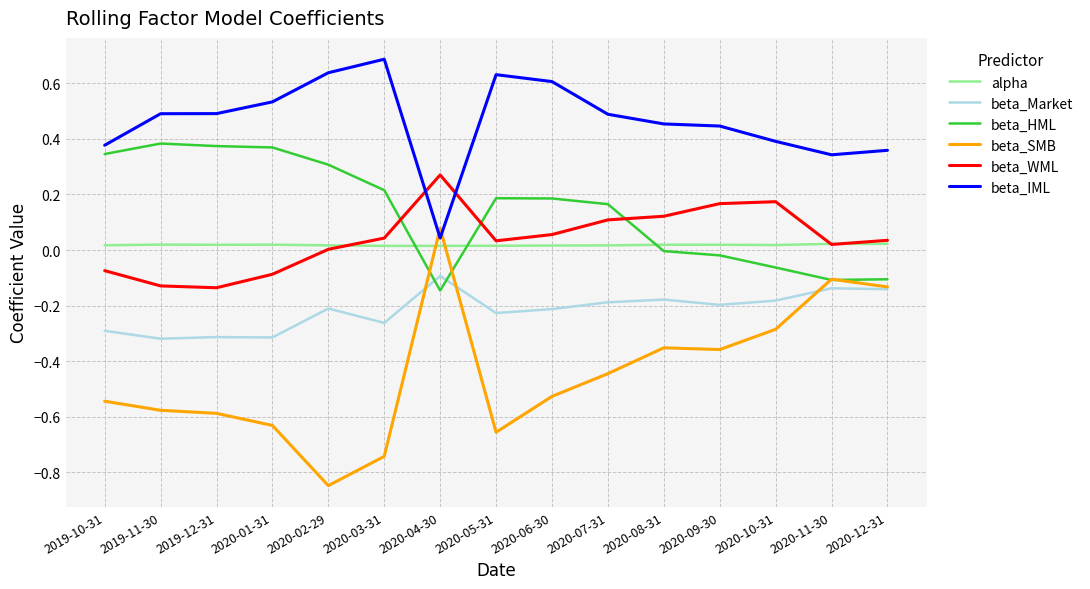

Does the chart have visible grid lines?

Yes